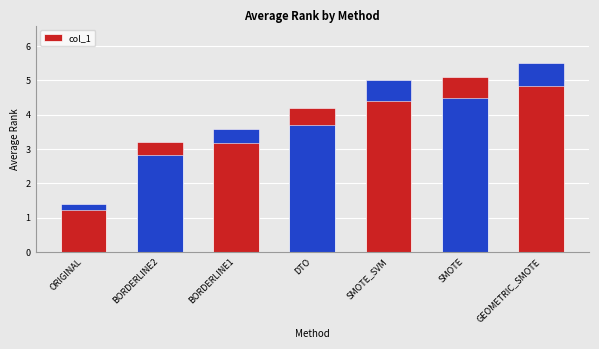

Where does the data first go above 4?

DTO